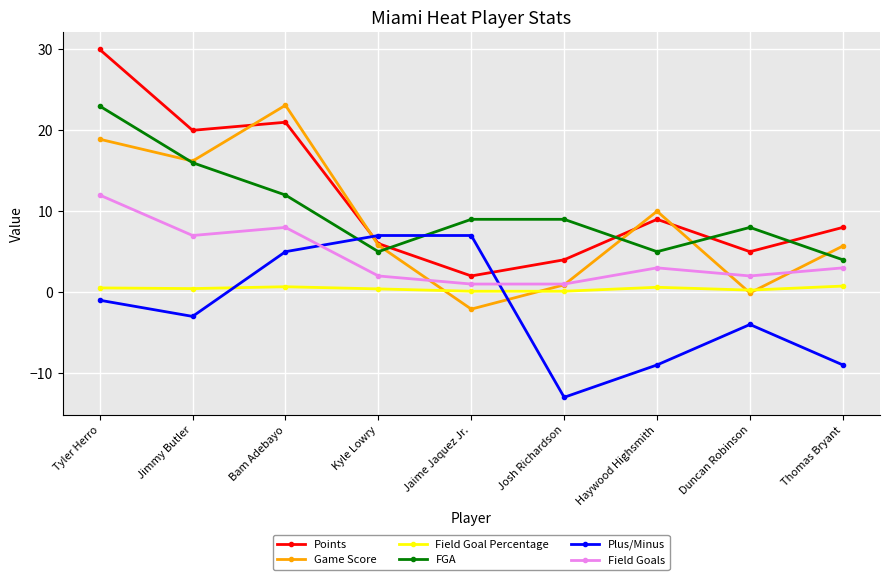

Between Bam Adebayo and Haywood Highsmith, which series saw the biggest shift?

Plus/Minus